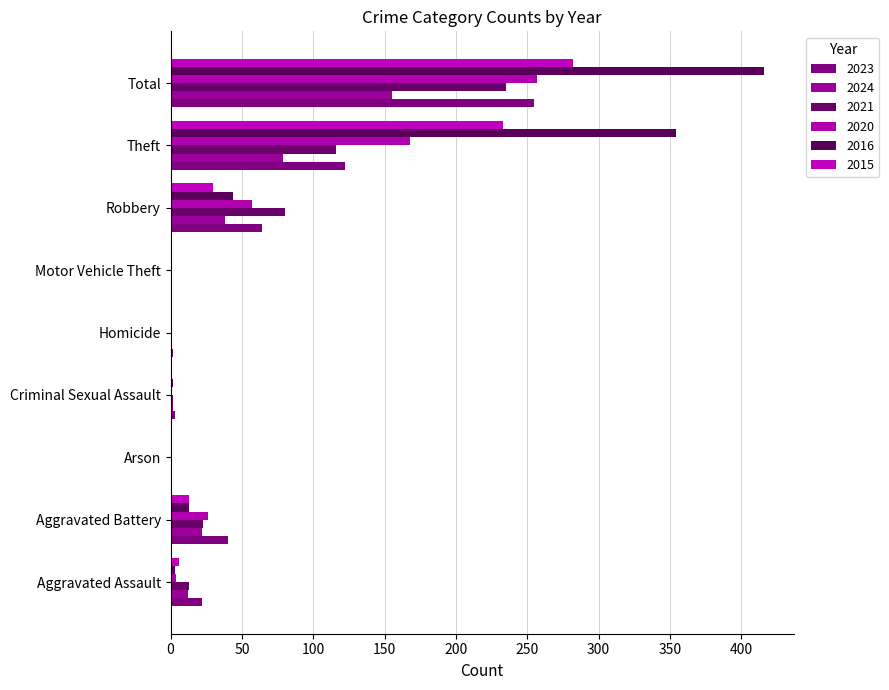

Where is 2023 nearest to the value 127?

Theft